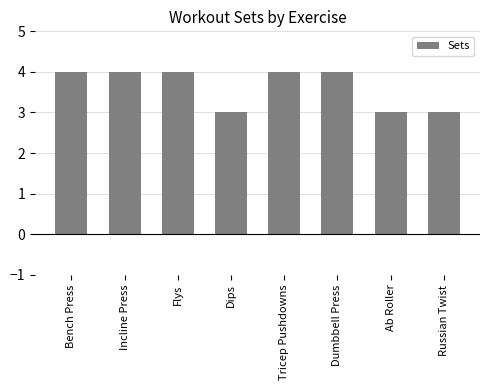

Does the chart contain stacked bars?

No